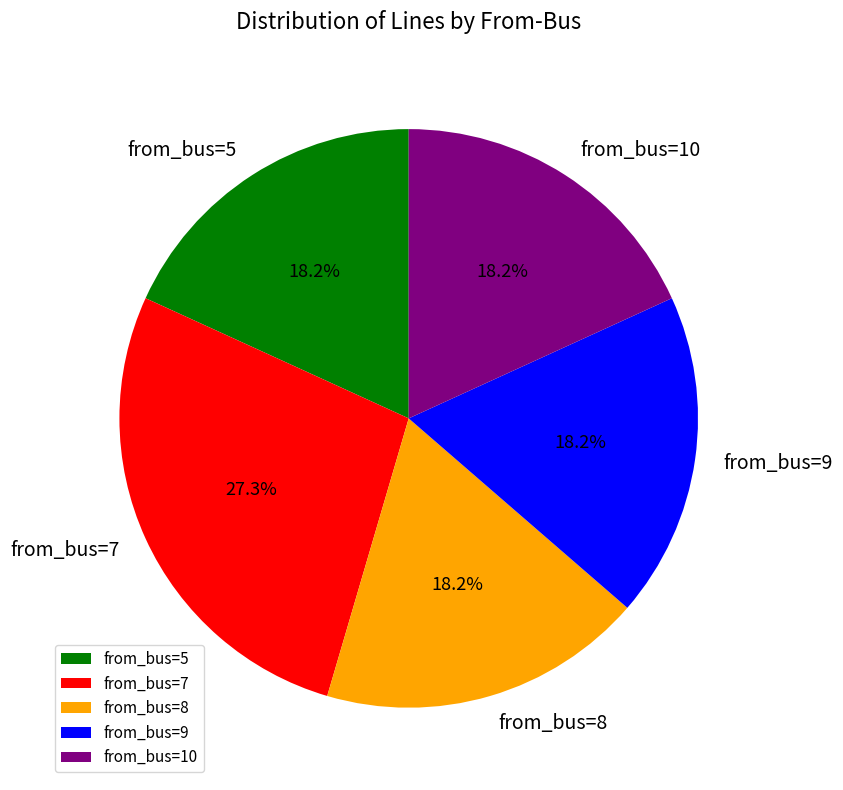

Does any single category account for the majority?

No